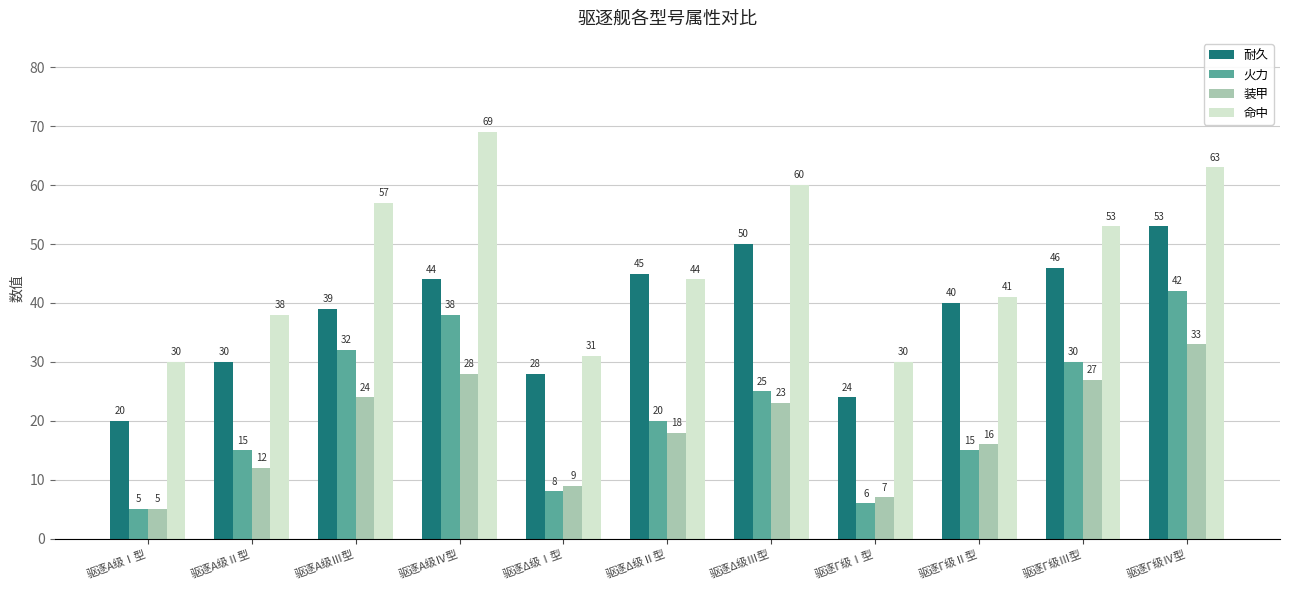

Is it true that 装甲 equals 22 at 驱逐Γ级Ⅱ型?

False